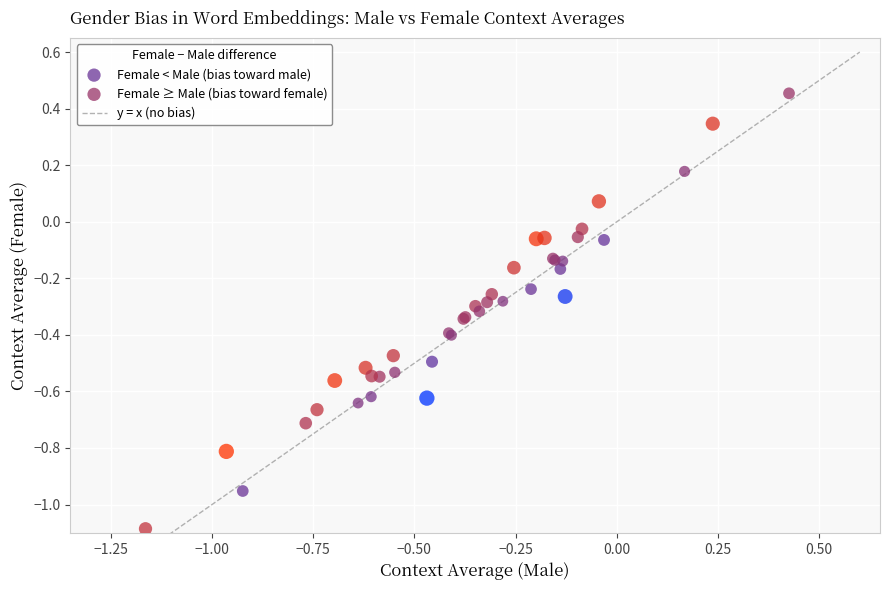

Which series has the widest spread of Y values?

Female ≥ Male (bias toward female)